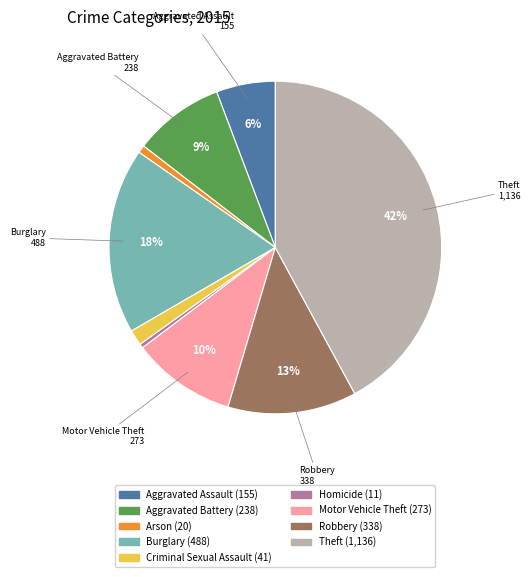

To the nearest percent, what is the difference between the largest and smallest slice percentages?

42%